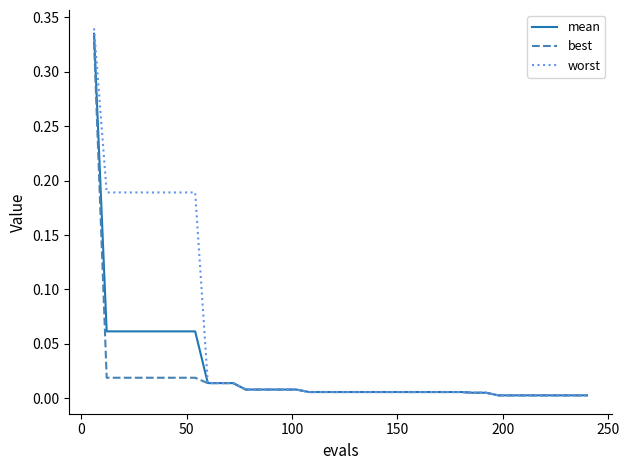

Which series has the largest range (max minus min)?

worst